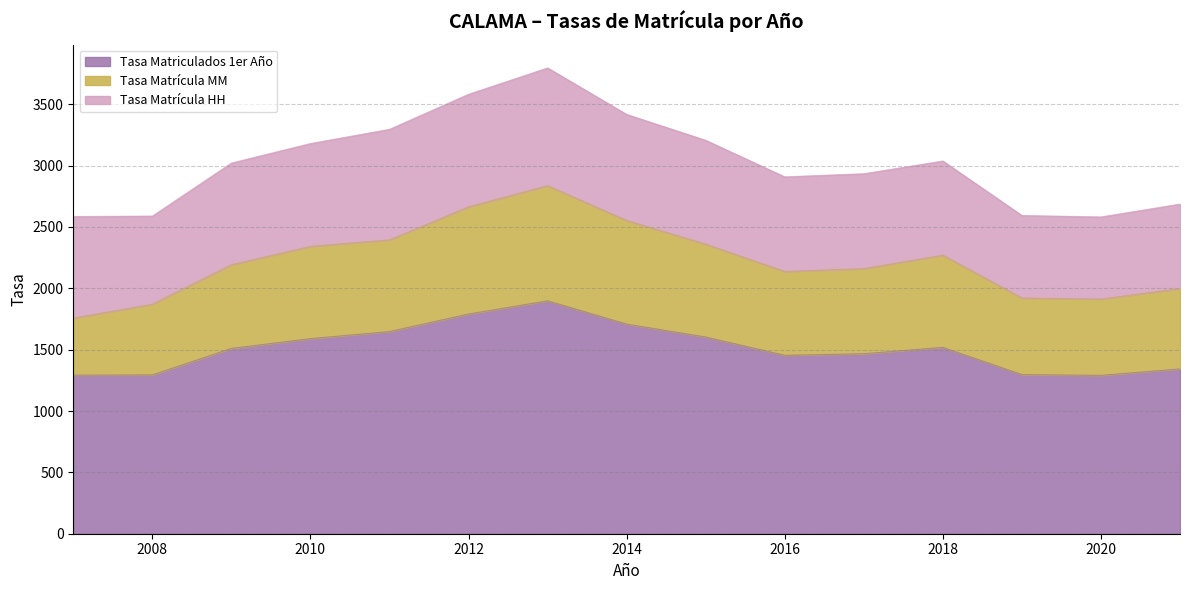

True or false: Tasa Matriculados 1er Año and Tasa Matrícula HH intersect in this chart.

False